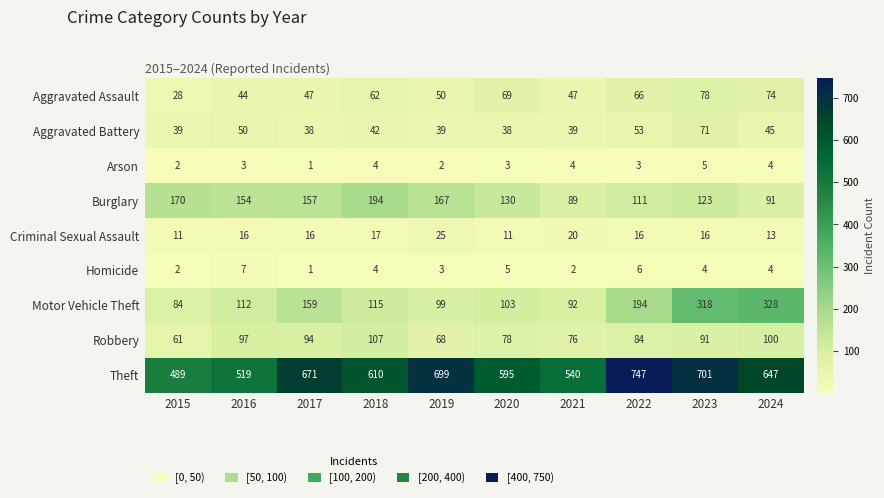

What is the spread (max minus min) of values at 2022?

744